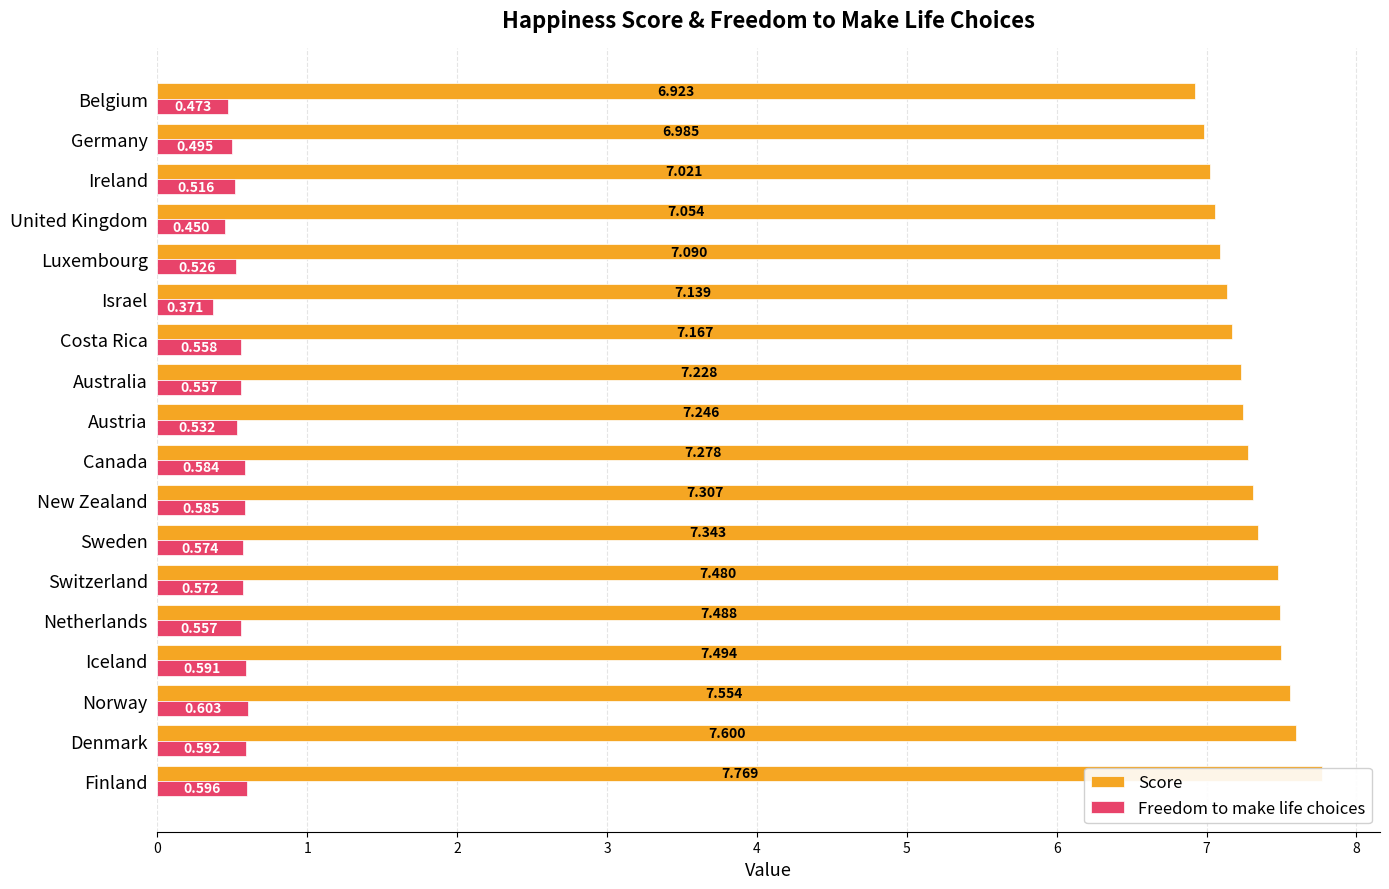

Rank the series by their average value, from highest to lowest.

Score, Freedom to make life choices